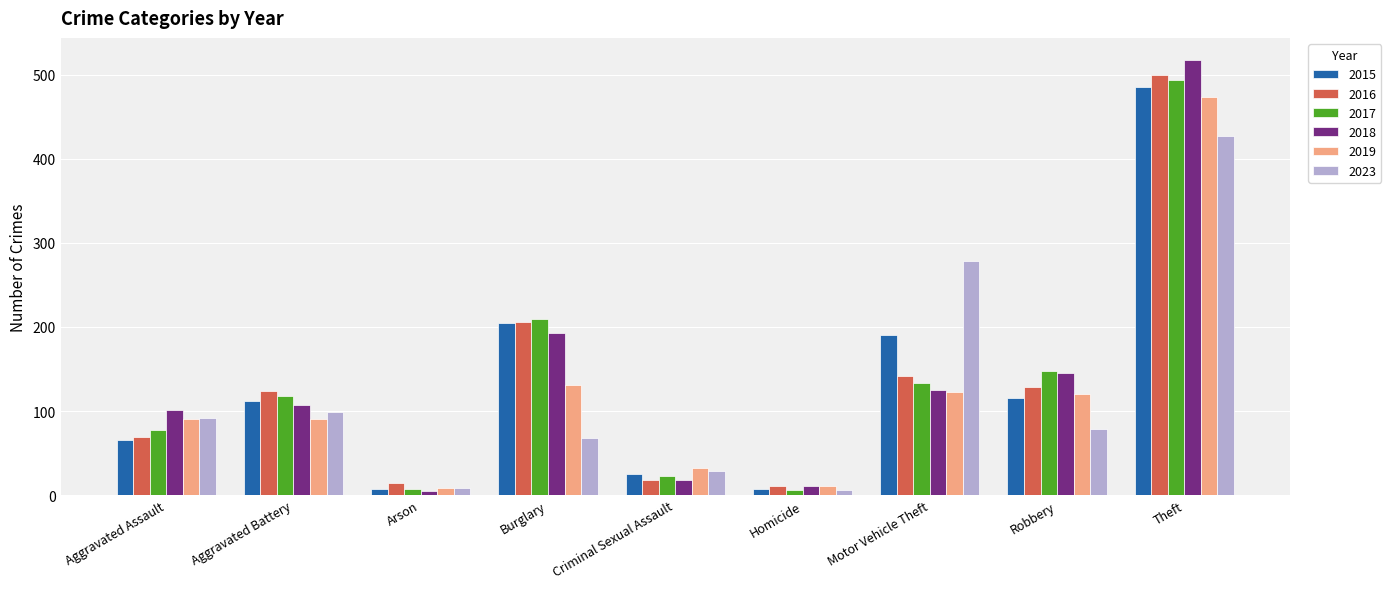

What is the label of the 7th bar from the right?

Arson